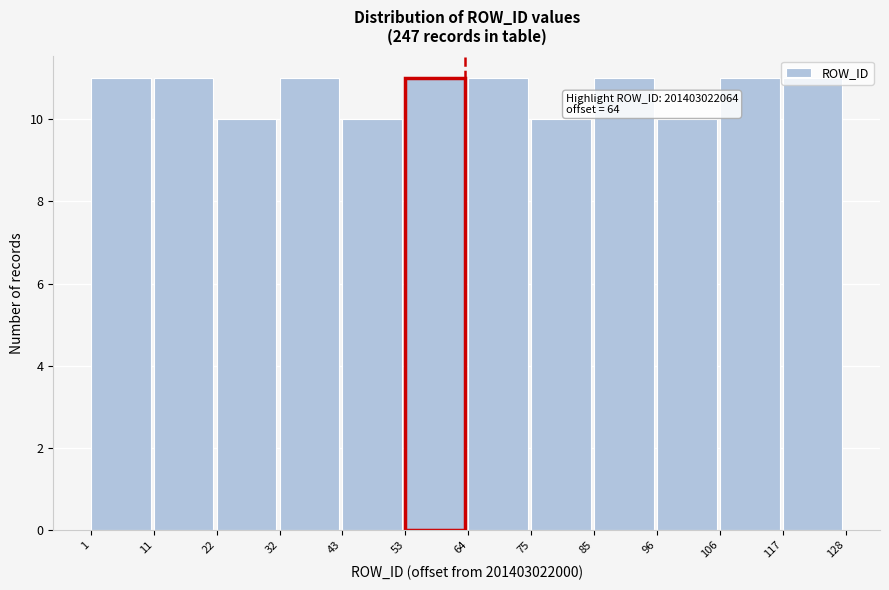

What is the value of the 6th bar from the left?

11